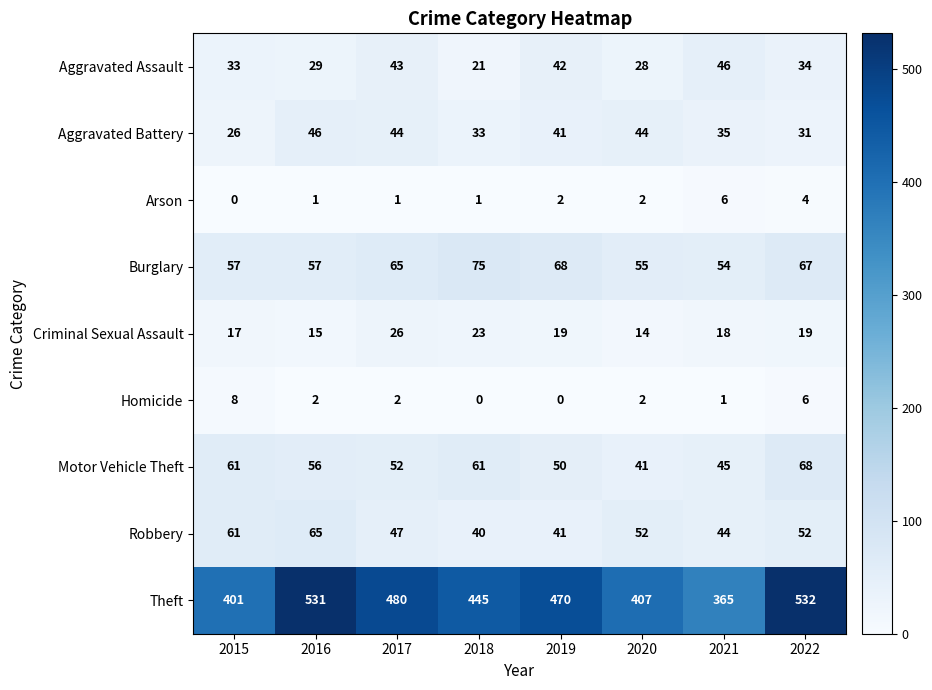

Is it true that Arson equals 1 at 2017?

True